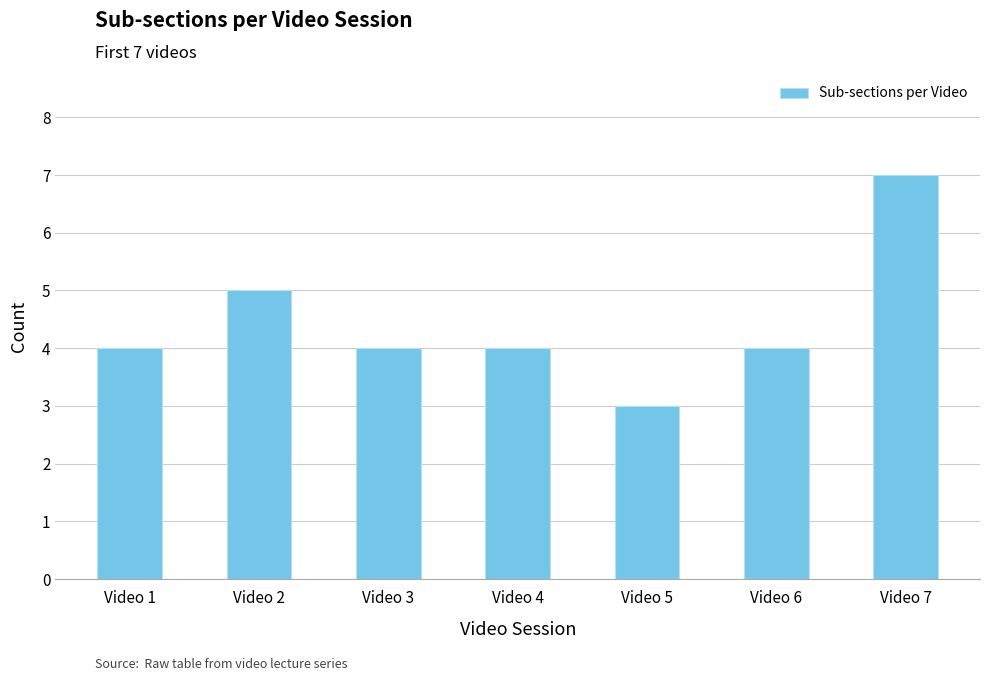

What is the sum of all values?

31